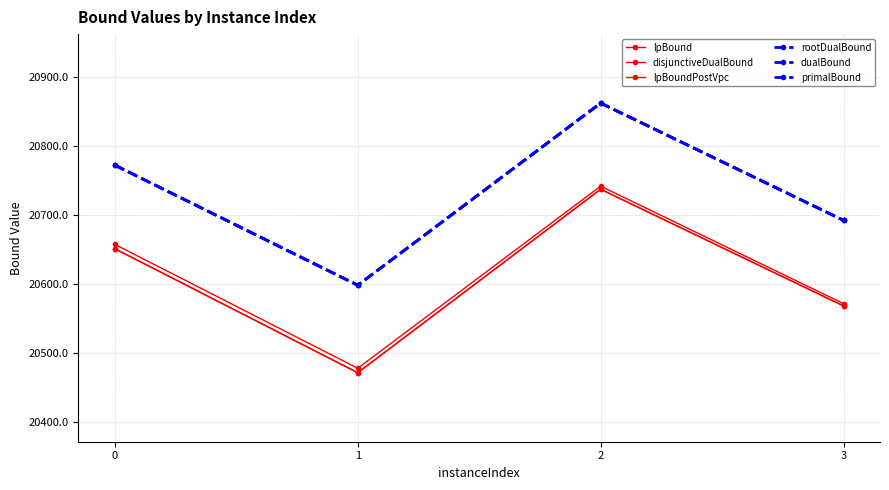

At how many categories does at least one series exceed 20824?

1